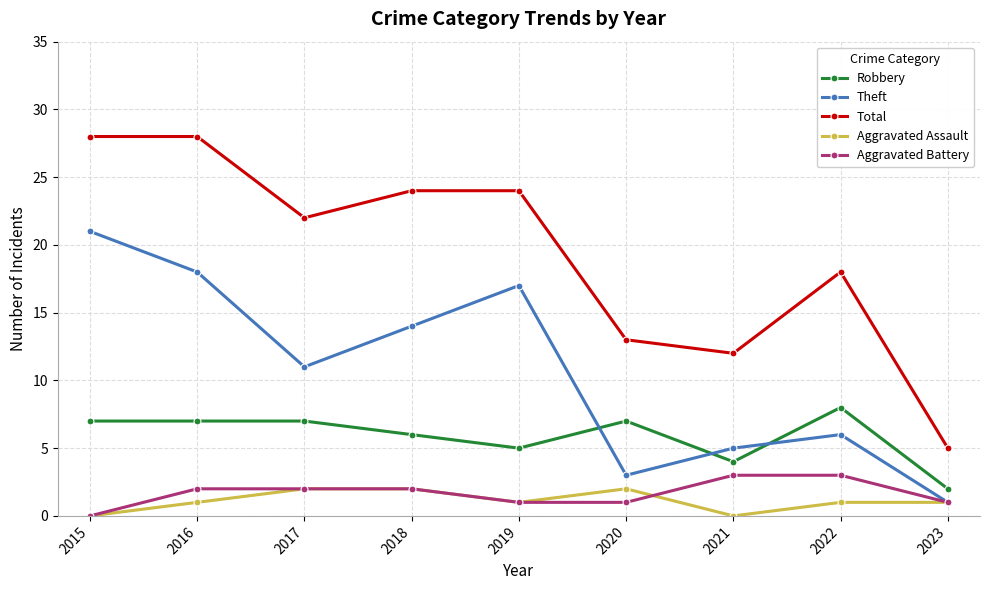

Reading right to left, what are all the values shown in this chart?

Robbery: 2023=2	2022=8	2021=4	2020=7	2019=5	2018=6	2017=7	2016=7	2015=7
Theft: 2023=1	2022=6	2021=5	2020=3	2019=17	2018=14	2017=11	2016=18	2015=21
Total: 2023=5	2022=18	2021=12	2020=13	2019=24	2018=24	2017=22	2016=28	2015=28
Aggravated Assault: 2023=1	2022=1	2021=0	2020=2	2019=1	2018=2	2017=2	2016=1	2015=0
Aggravated Battery: 2023=1	2022=3	2021=3	2020=1	2019=1	2018=2	2017=2	2016=2	2015=0